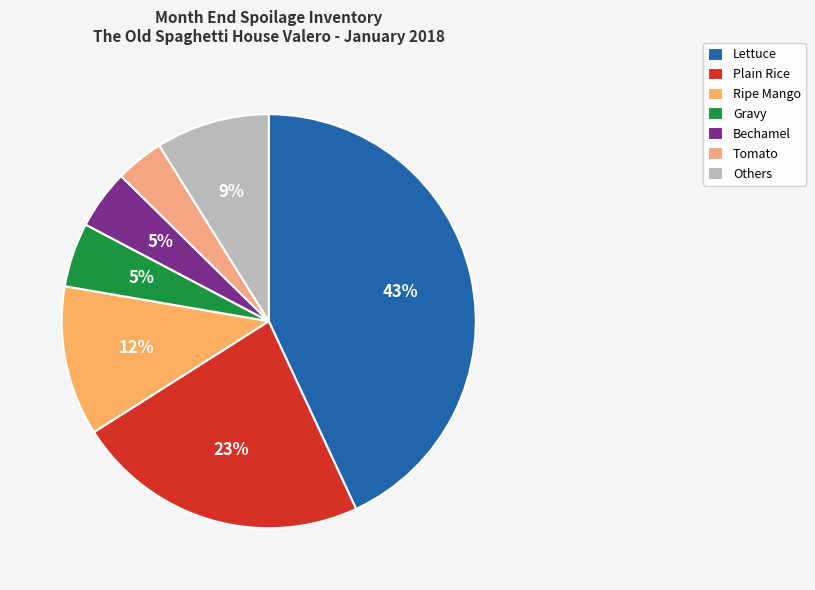

Count the number of slices in the pie.

7